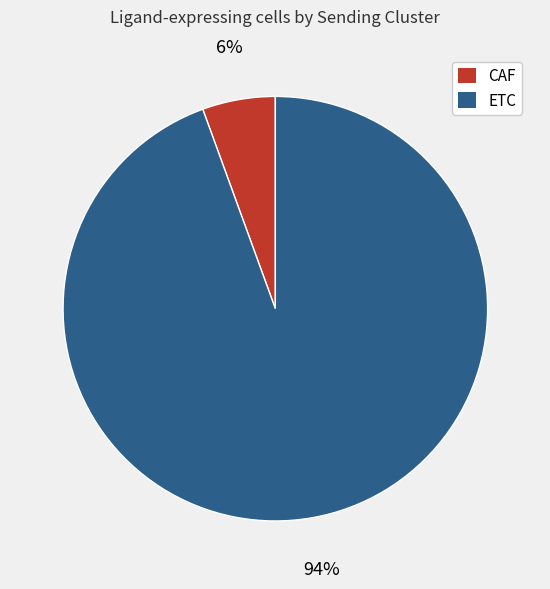

To the nearest percent, what is the average slice percentage?

50%